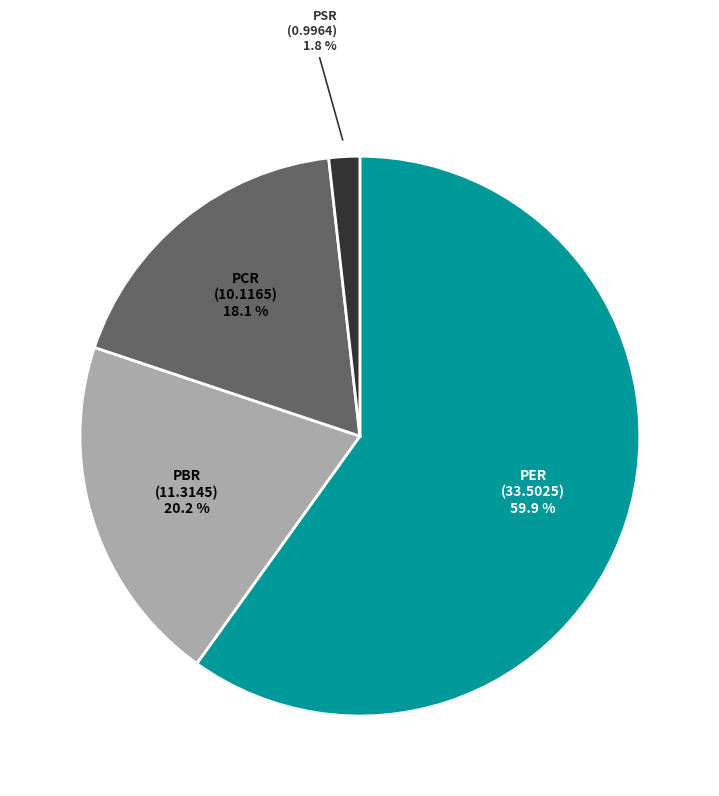

To the nearest percent, what is the average slice percentage?

25%